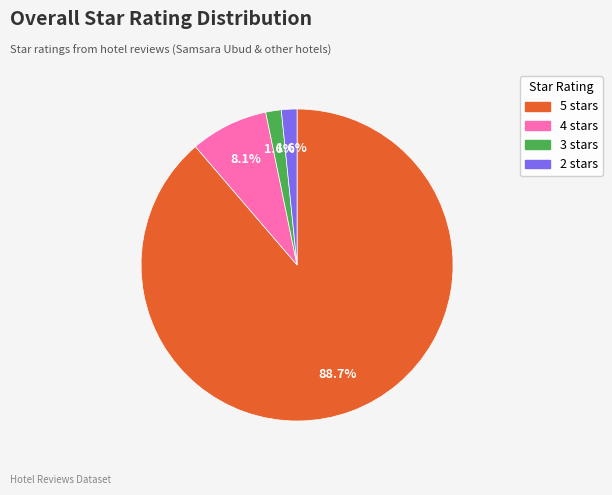

To the nearest percent, what is the combined percentage of 5 and 2?

90%